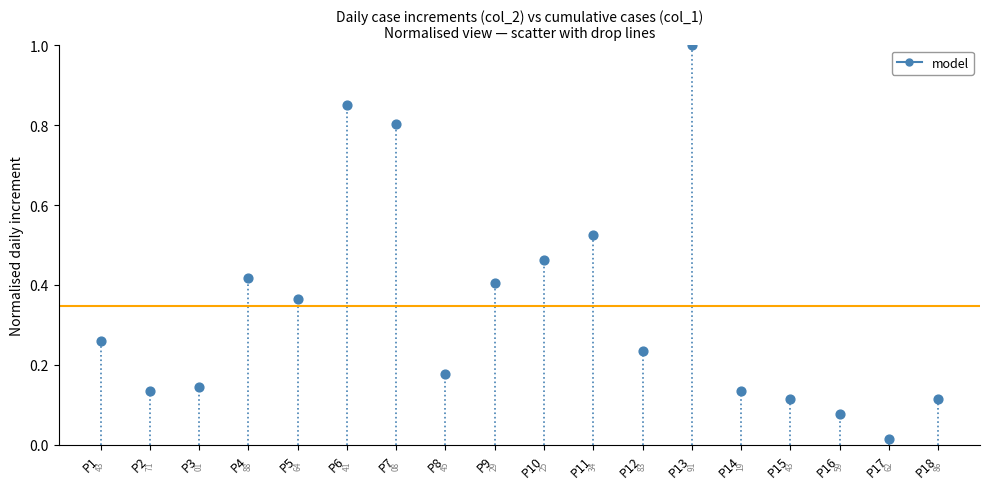

What is the range of Y values (max minus min)?

1.0